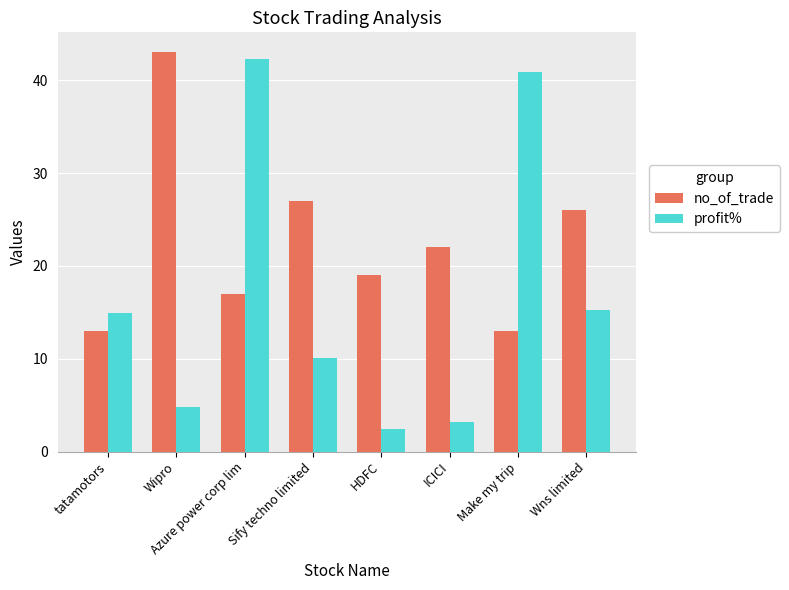

What is the label of the 2nd bar from the left?

Wipro